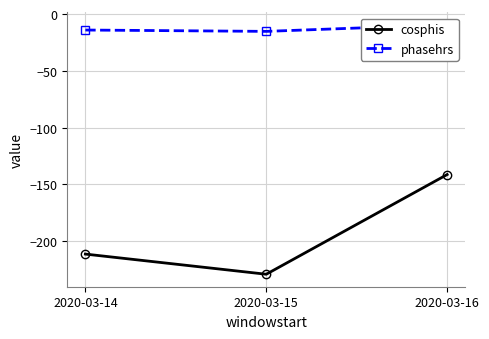

At which category is the sum across all series the highest?

2020-03-16